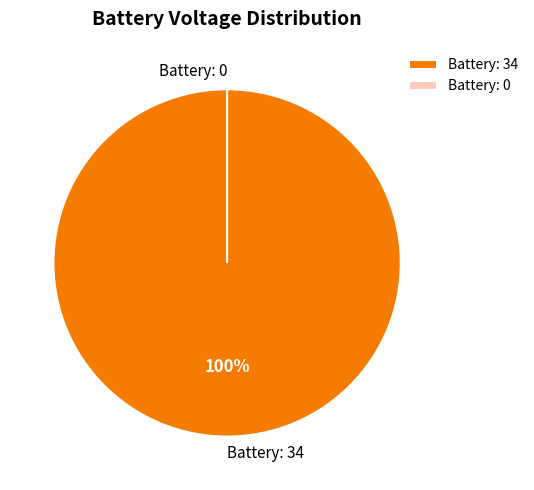

Which has a higher value, 34 or 0?

34